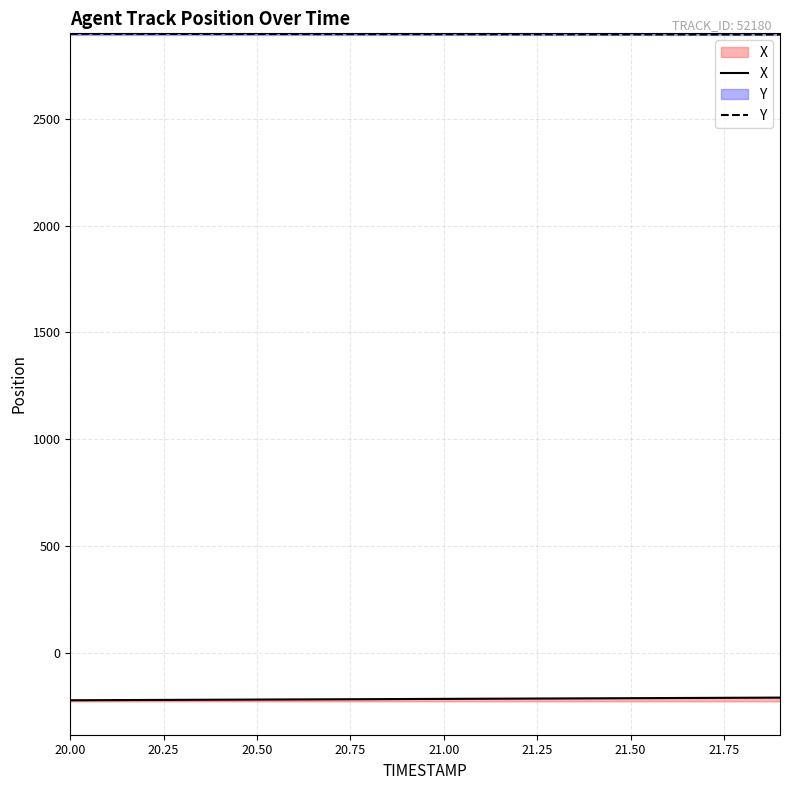

Which series has the largest total across all categories?

Y